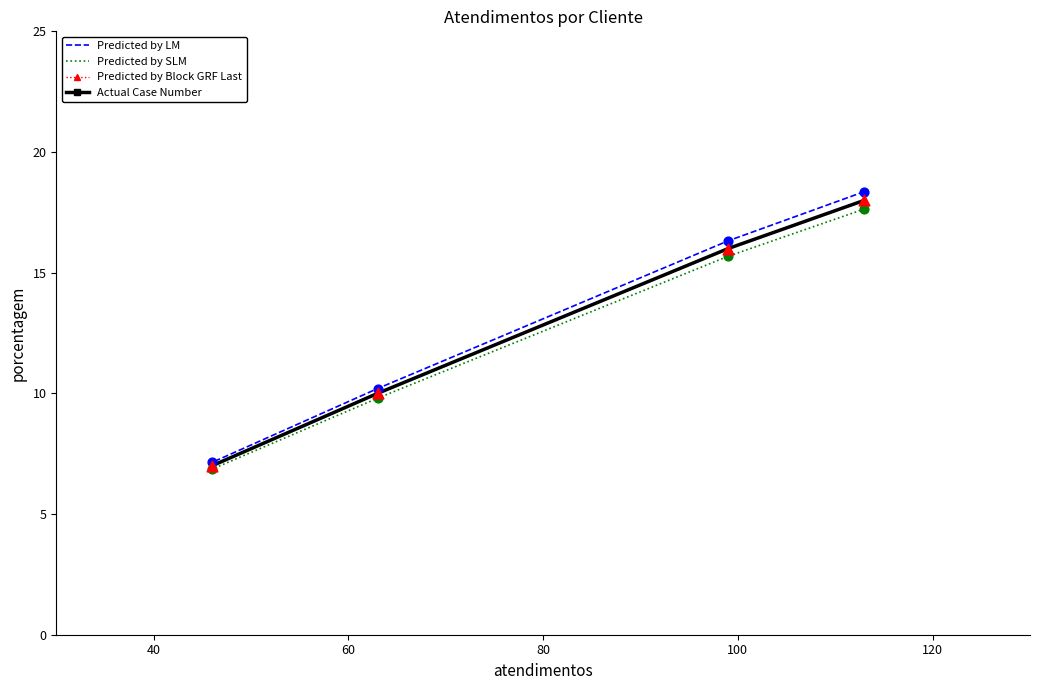

Is the value of porcentagem (markers) at 20 greater than the value of porcentagem at 80?

Yes